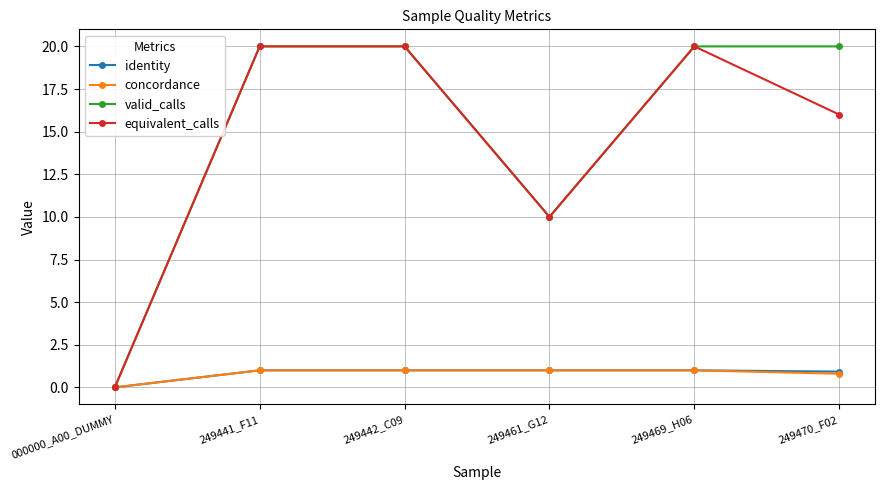

What is the total value across all series at 249469_H06?

42.0